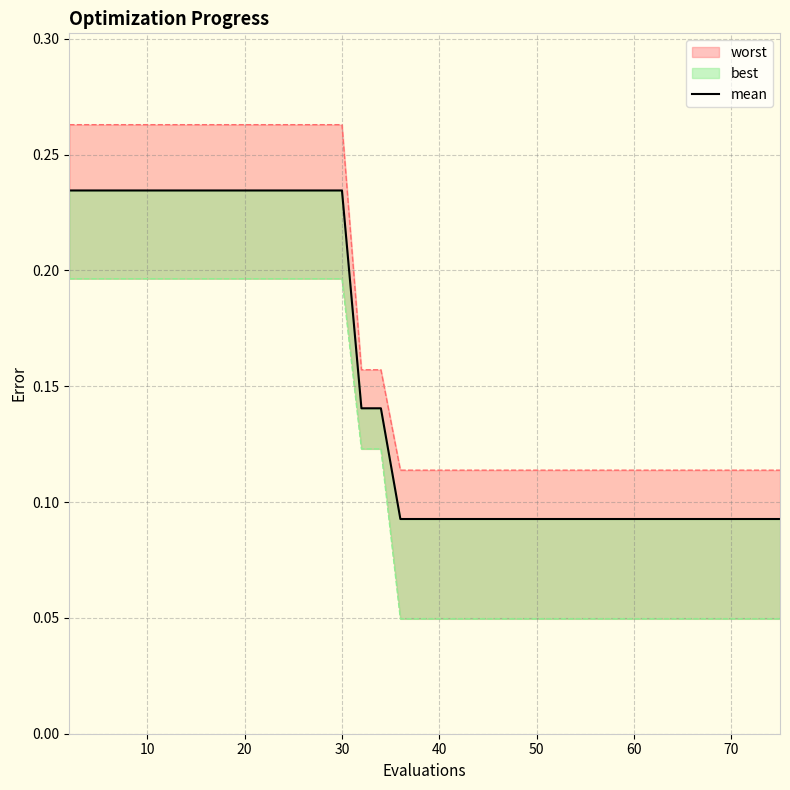

Where is the data nearest to the value 0?

70